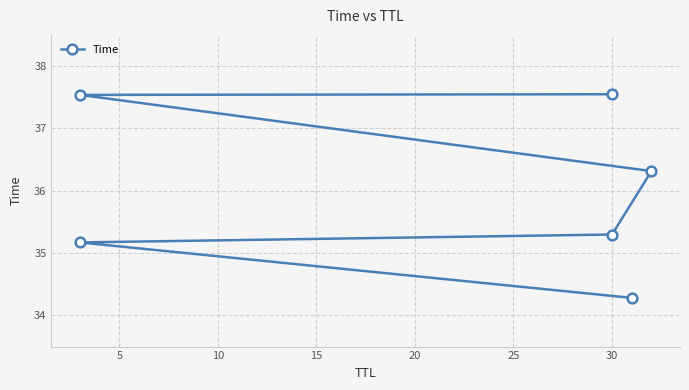

What is the maximum value shown in the chart?

37.5